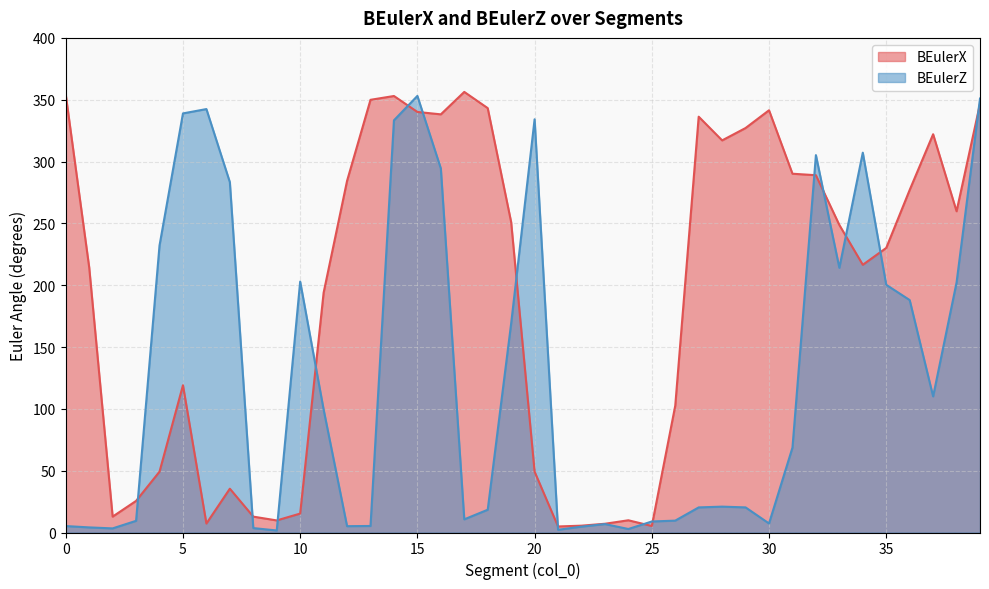

Which has a higher value, 20 or 6?

20